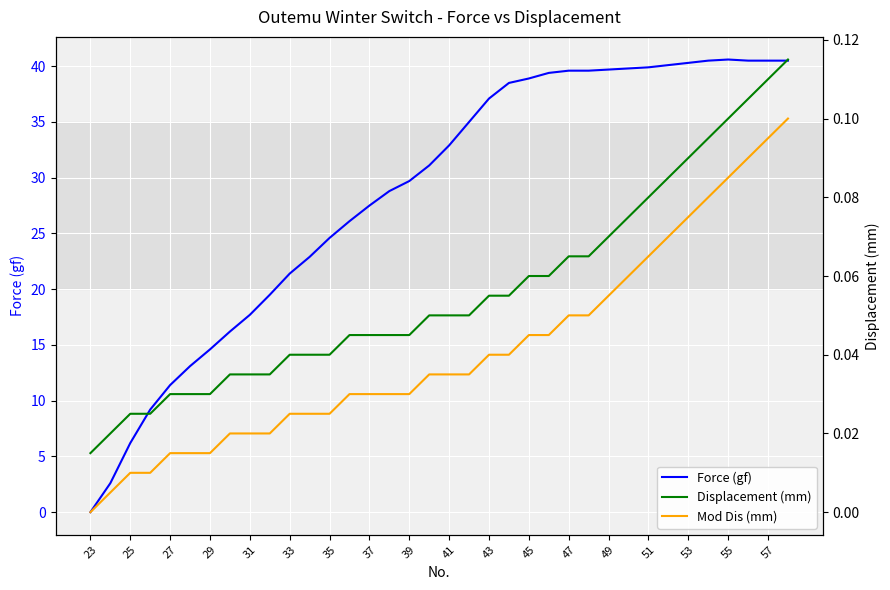

True or false: Displacement (mm) has more than 1 interior local peaks.

False